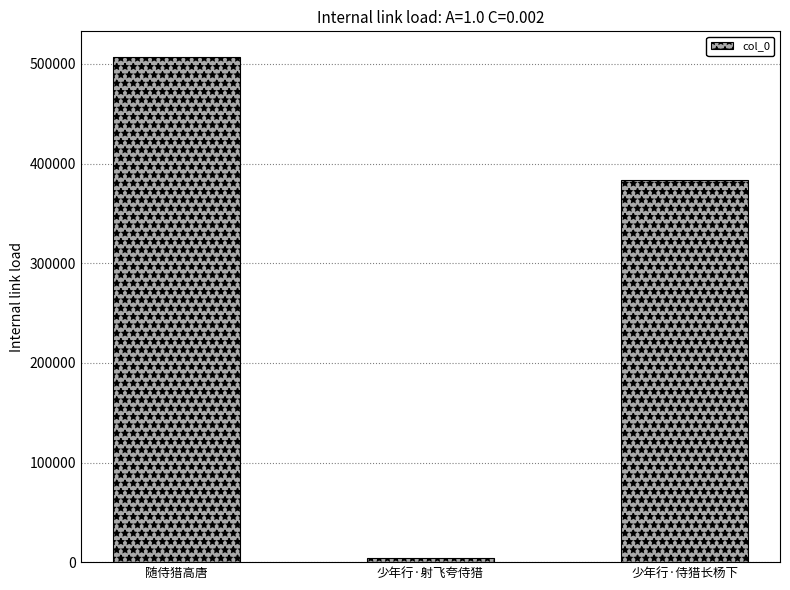

What is the sum of the values at 少年行·侍猎长杨下 and 少年行·射飞夸侍猎?

387593